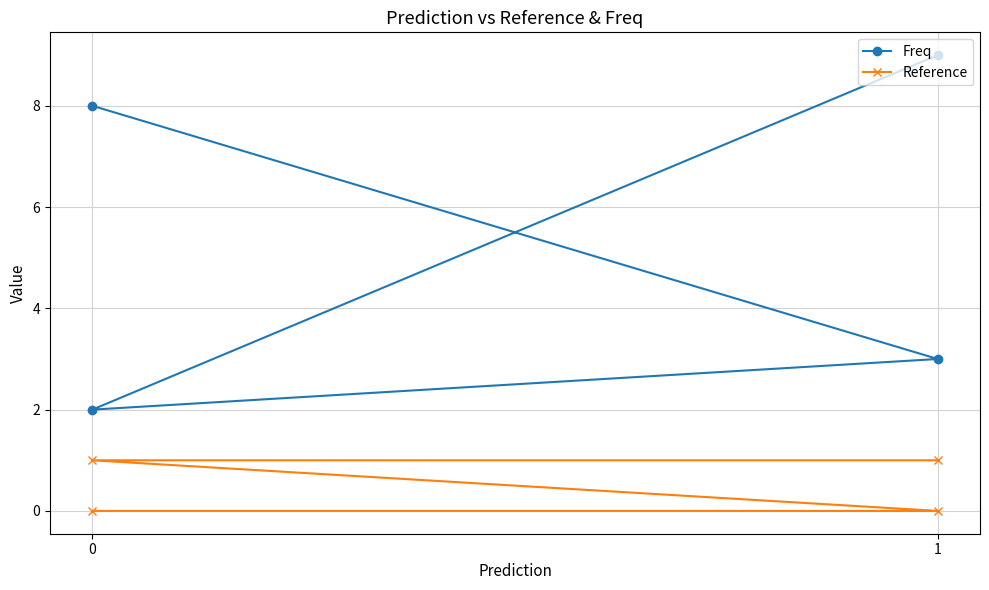

Reading right to left, extract all data points from this chart.

Freq: 3=9	2=2	1=3	0=8
Reference: 3=1	2=1	1=0	0=0